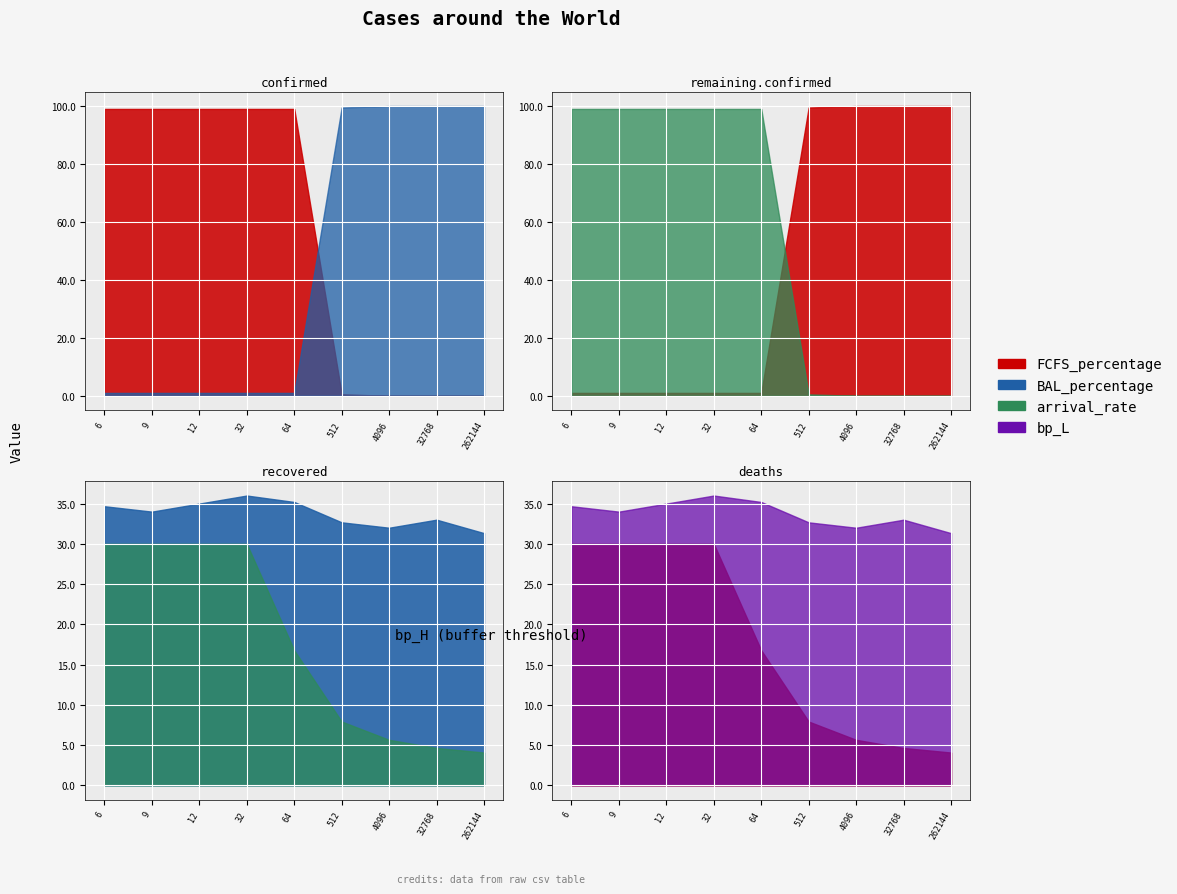

What is the minimum value for BAL_percentage?

1.0